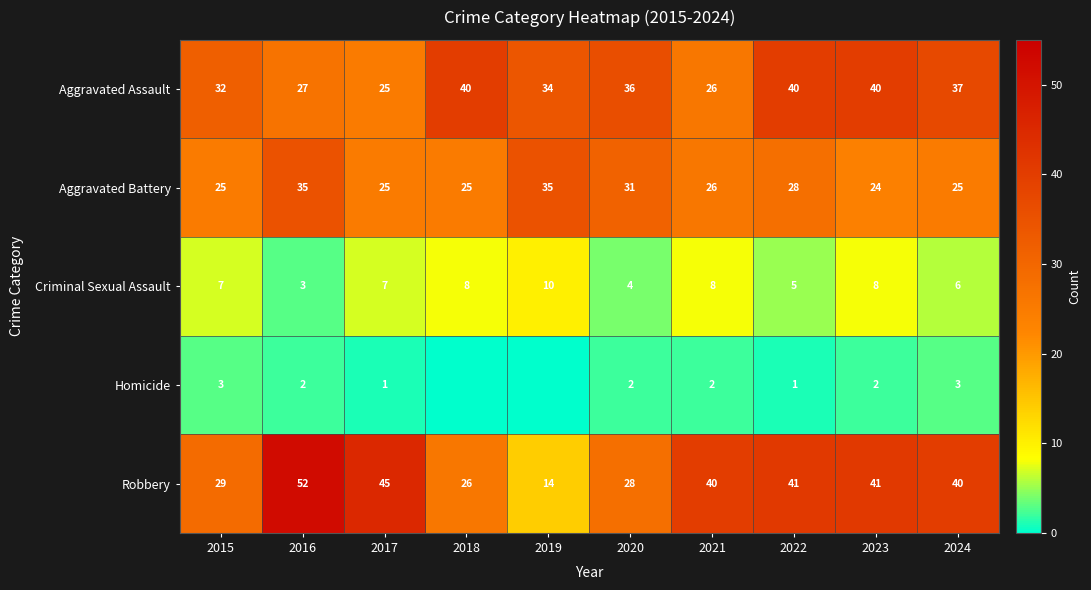

Between 2021 and 2022, which series saw the biggest shift?

Aggravated Assault